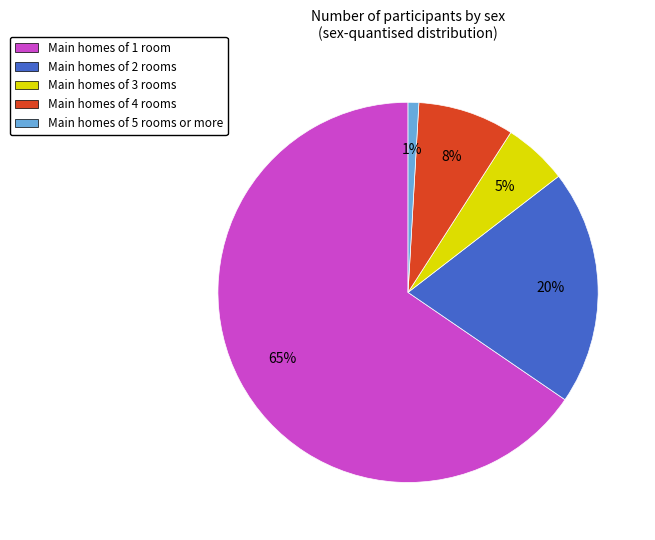

The Main homes of 3 rooms slice represents 1% of the pie. True or false?

False